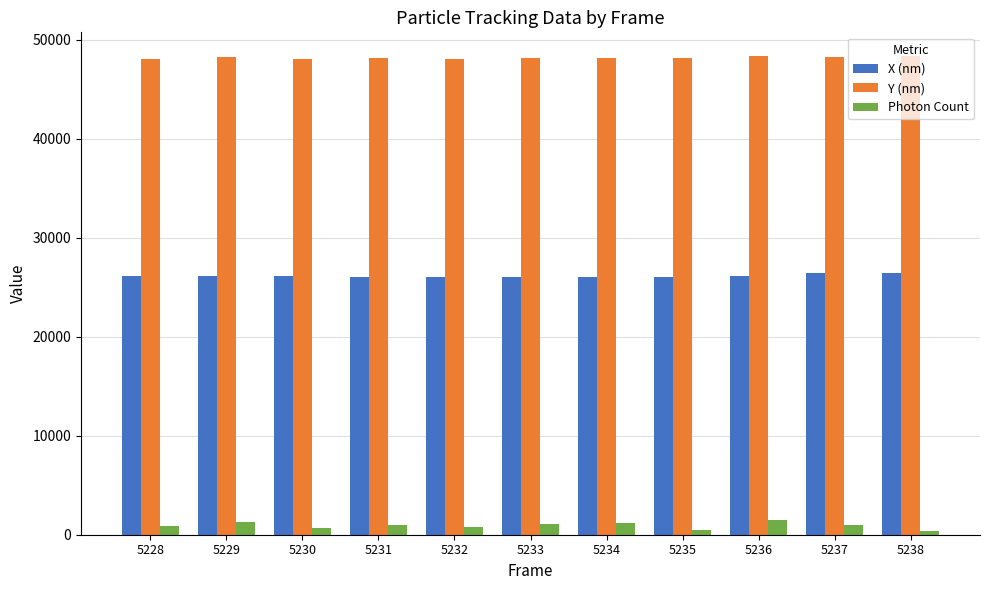

How many data points in Y (nm) are less than 48147?

5